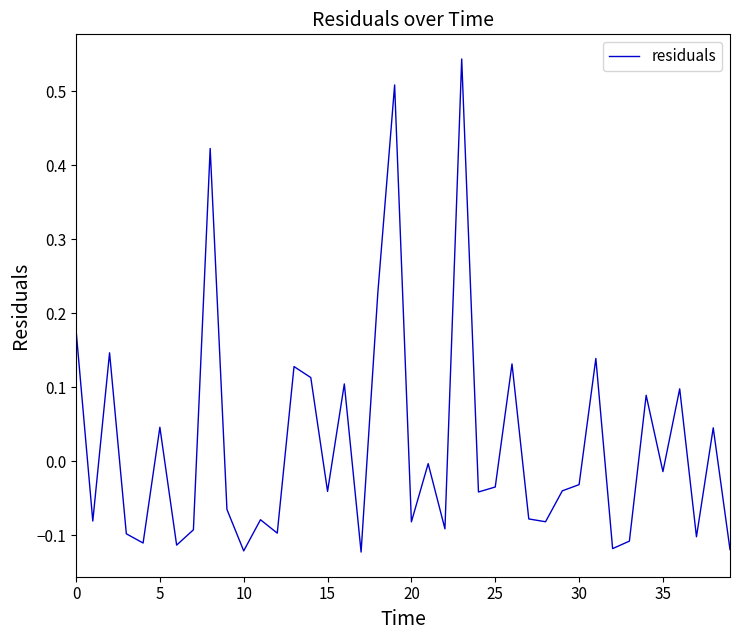

Is this an area chart (filled region under the line)?

No